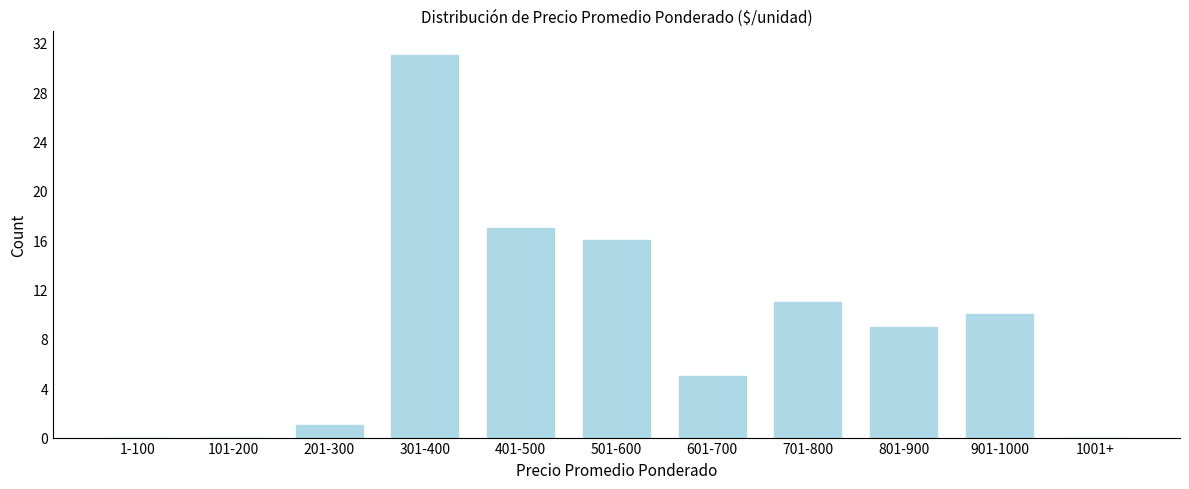

Reading left to right, list all the values displayed in this chart.

1-100=0	101-200=0	201-300=1	301-400=31	401-500=17	501-600=16	601-700=5	701-800=11	801-900=9	901-1000=10	1001+=0